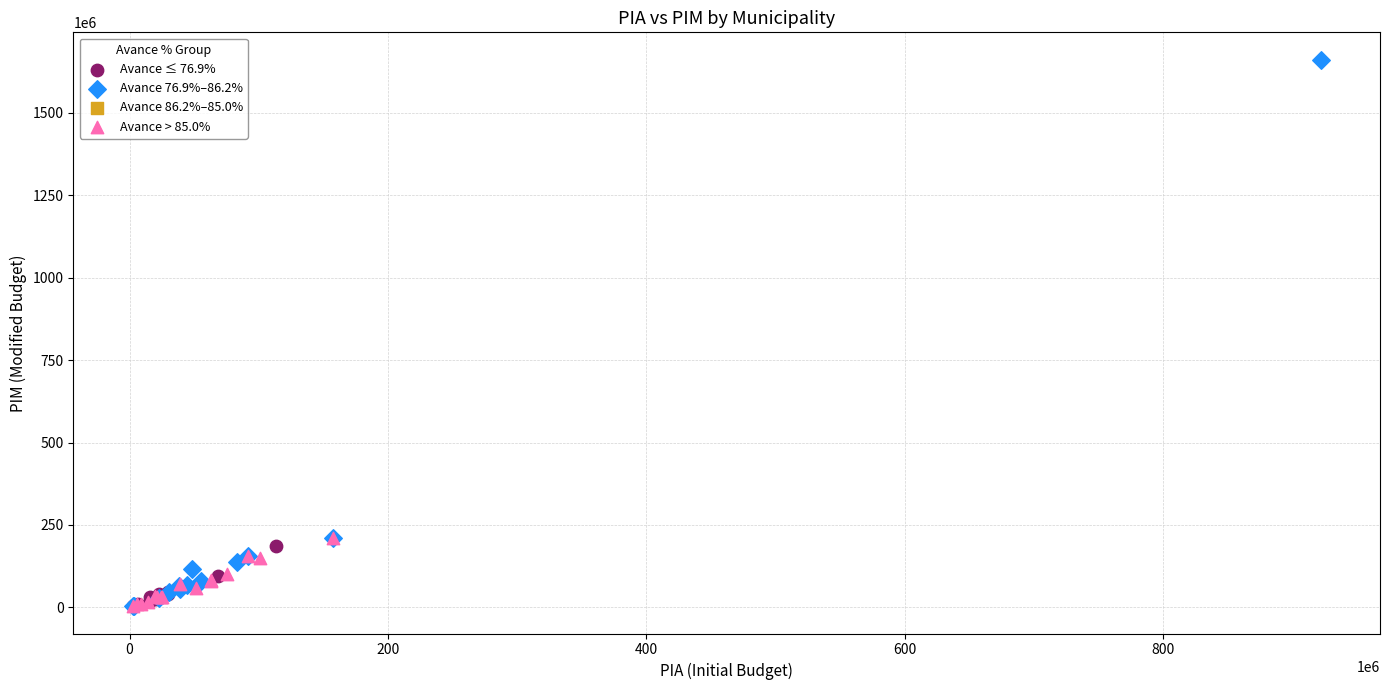

Which series has the widest spread of Y values?

Avance 76.9%–86.2%